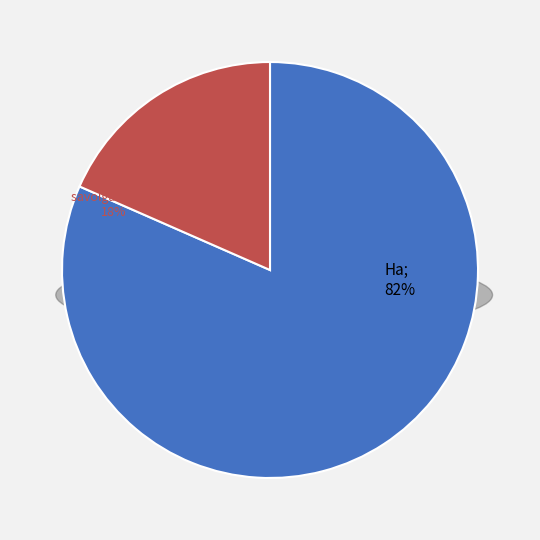

To the nearest percent, what is the combined percentage of Hempen Shepherd's Tunic and Hempen Kecks?

15%